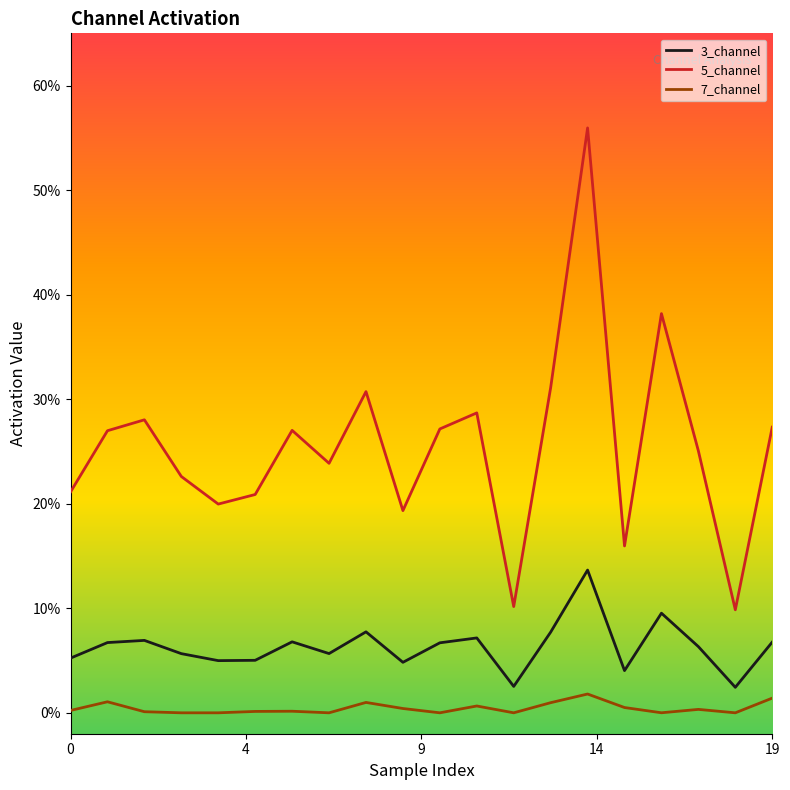

Does the chart have visible grid lines?

No